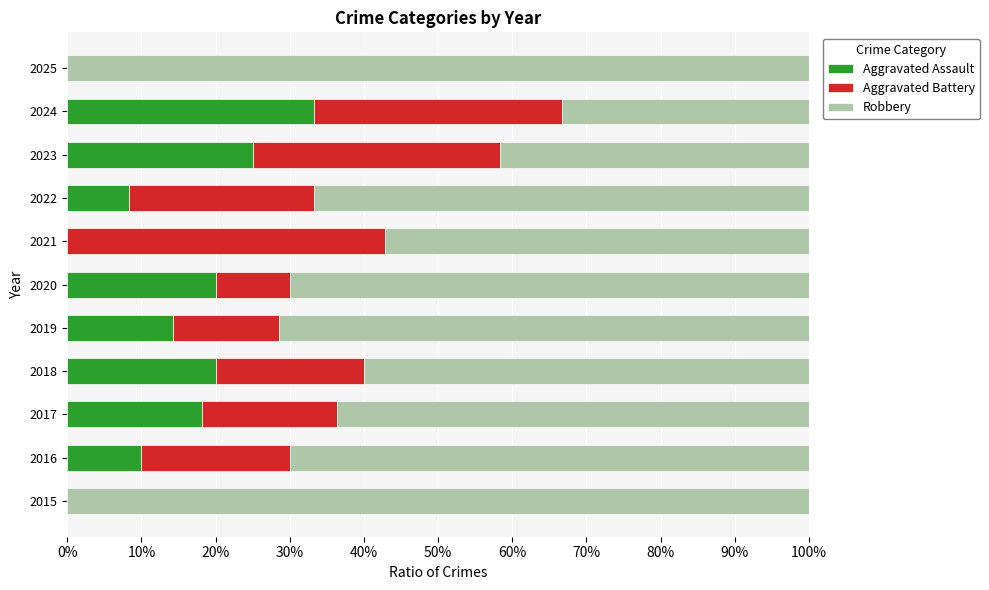

At how many categories does at least one series exceed 0?

11